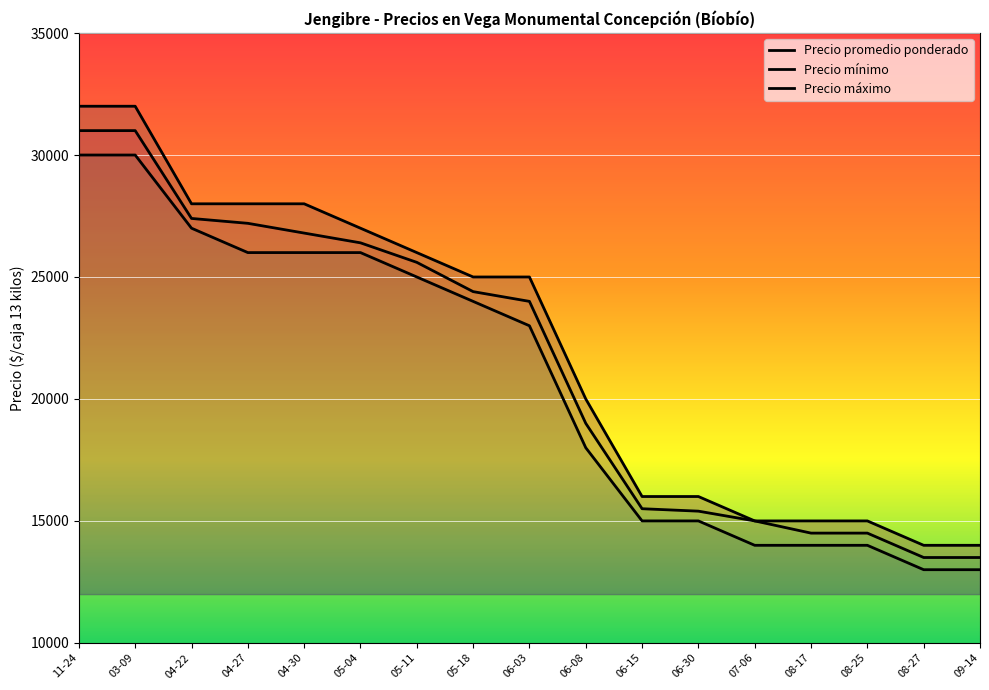

What is the difference between the maximum and minimum values in the Precio promedio ponderado series?

17500